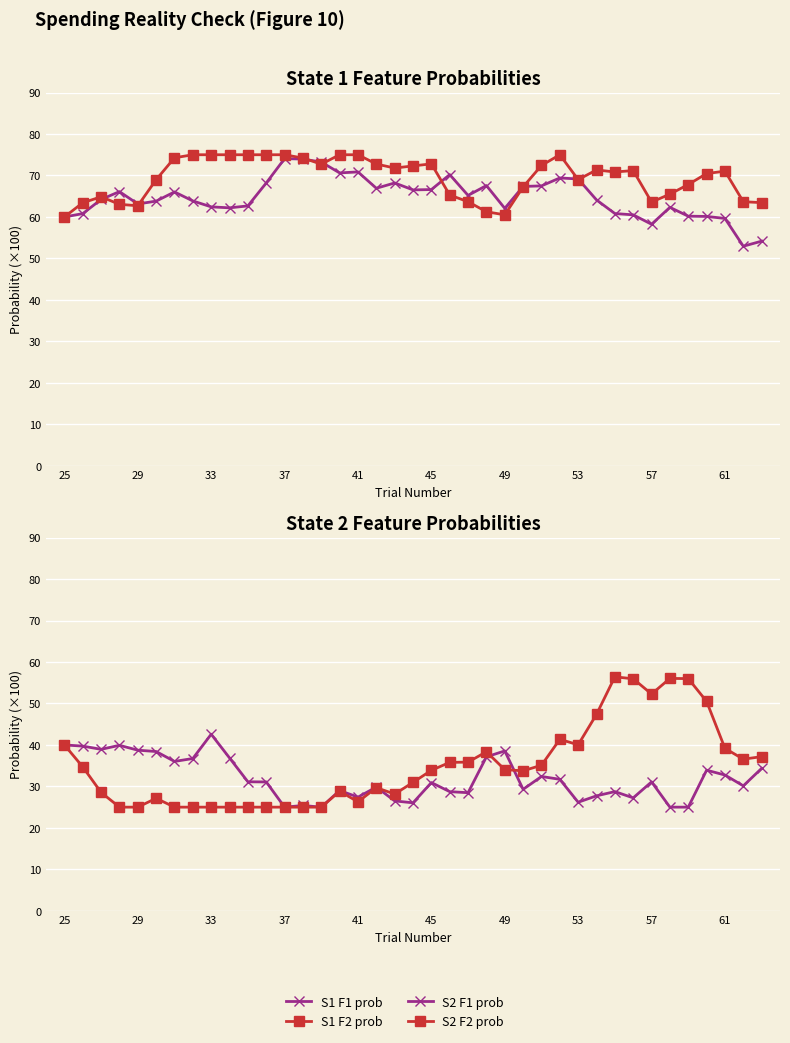

What is the maximum value shown in the chart?

75.0